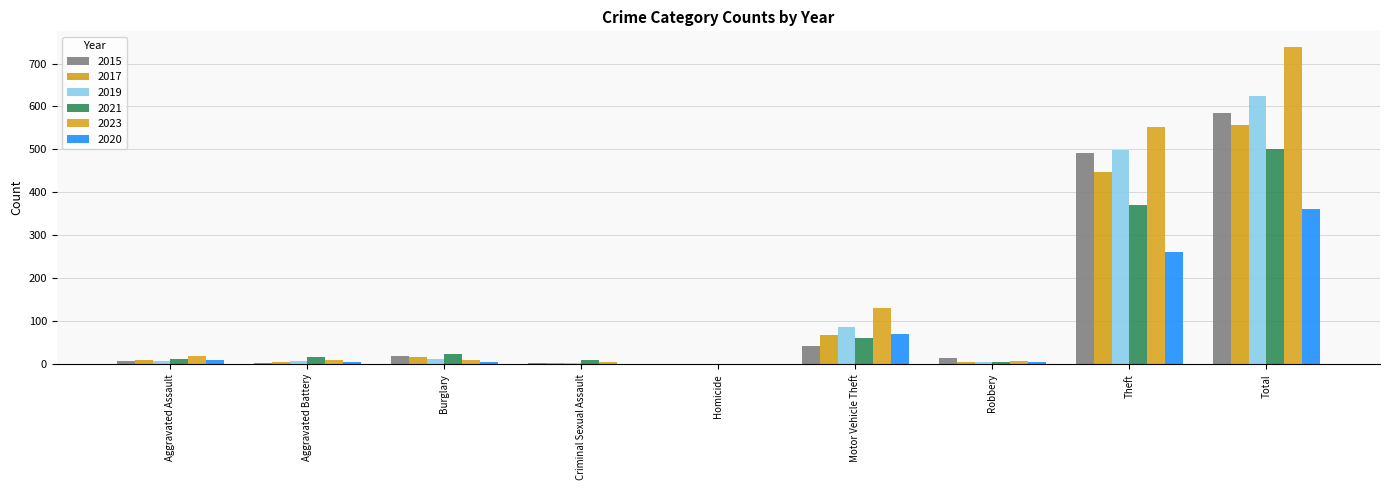

Does the chart contain stacked bars?

No